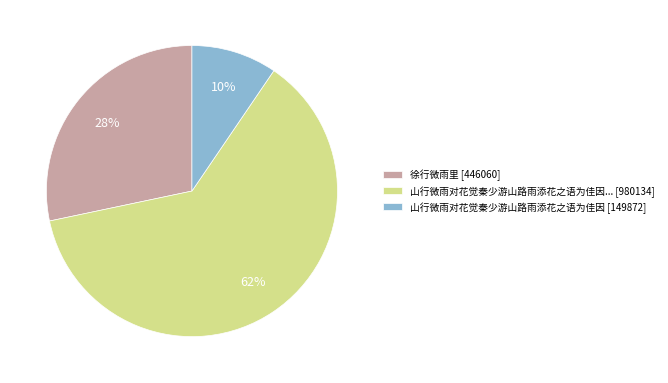

To the nearest percent, what is the average slice percentage?

33%